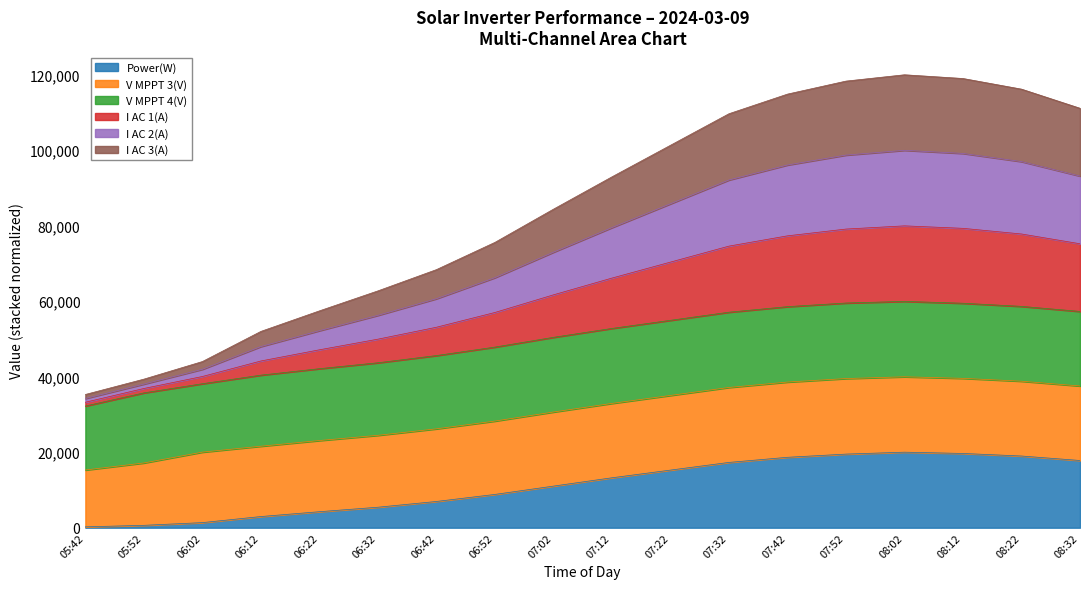

At which category does the chart reach its minimum across all series?

05:42